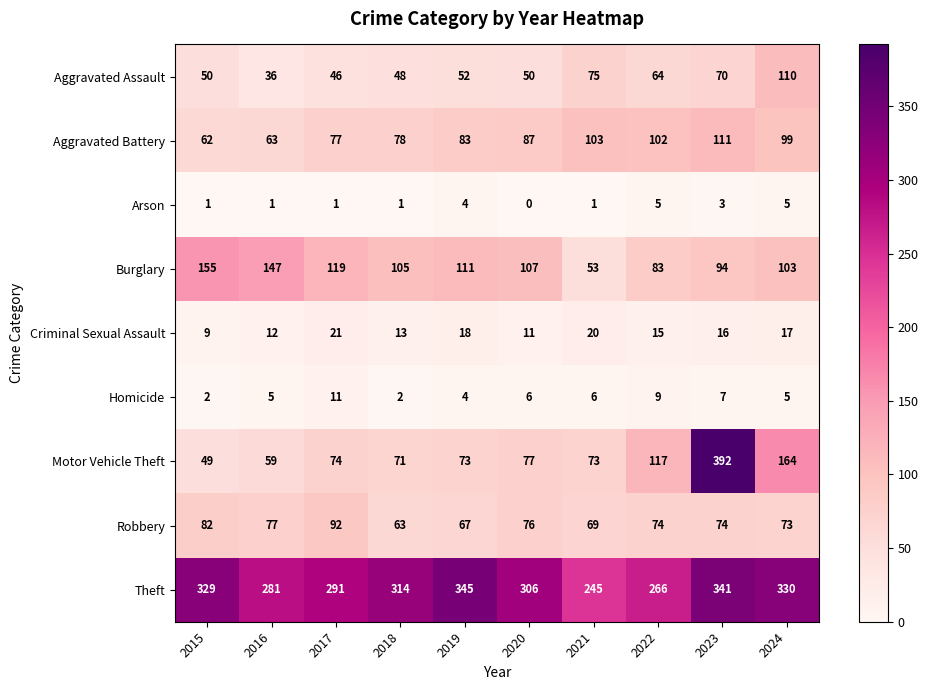

True or false: Motor Vehicle Theft has a value of 33 at 2019.

False